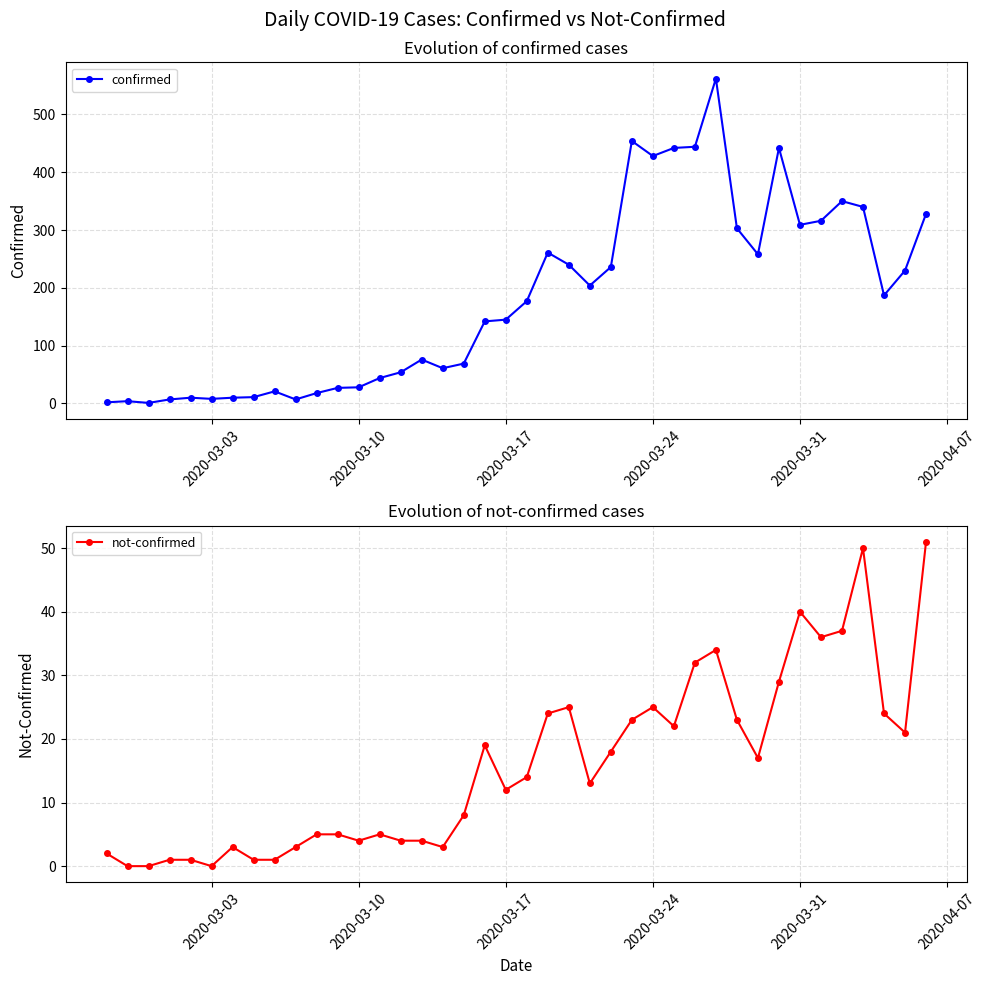

The value of confirmed at 2020-03-24 is 428. True or false?

True